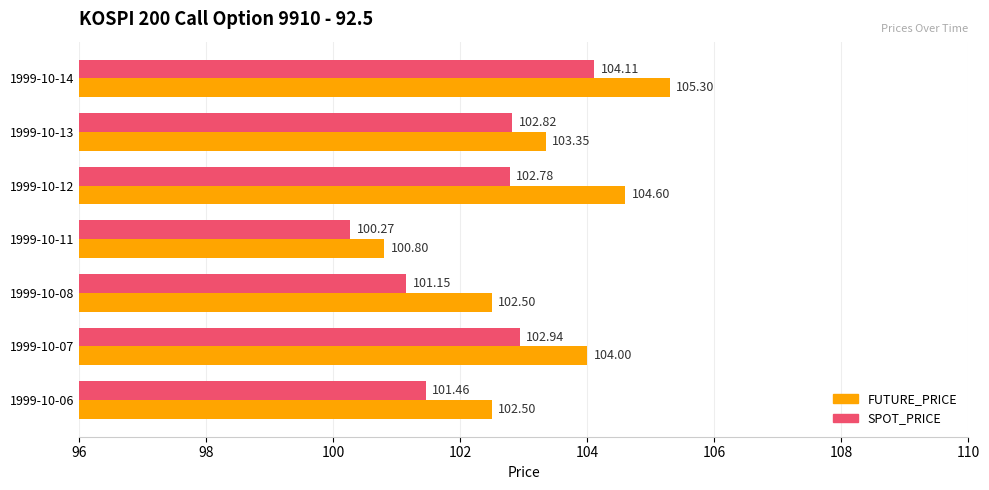

Rank the series by their average value, from highest to lowest.

FUTURE_PRICE, SPOT_PRICE